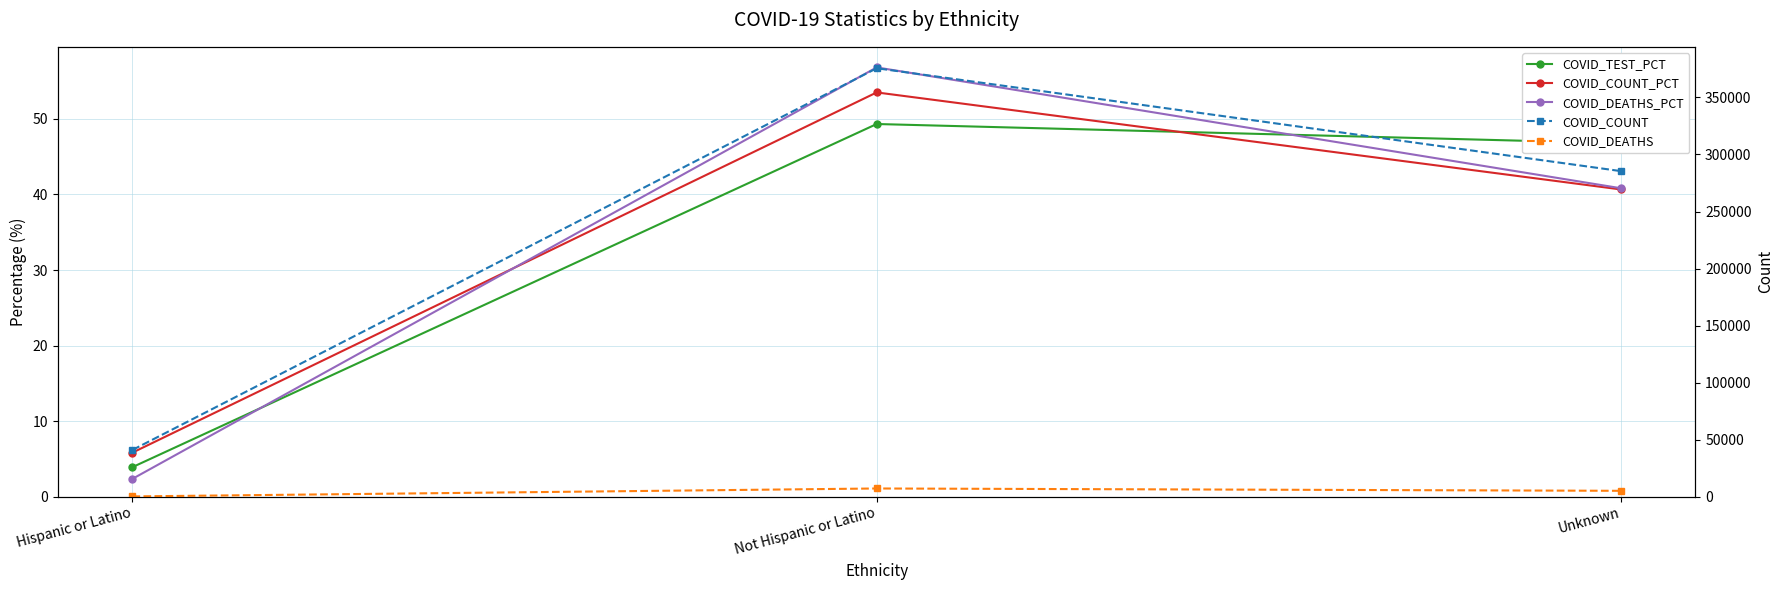

What position from the right is Unknown?

1